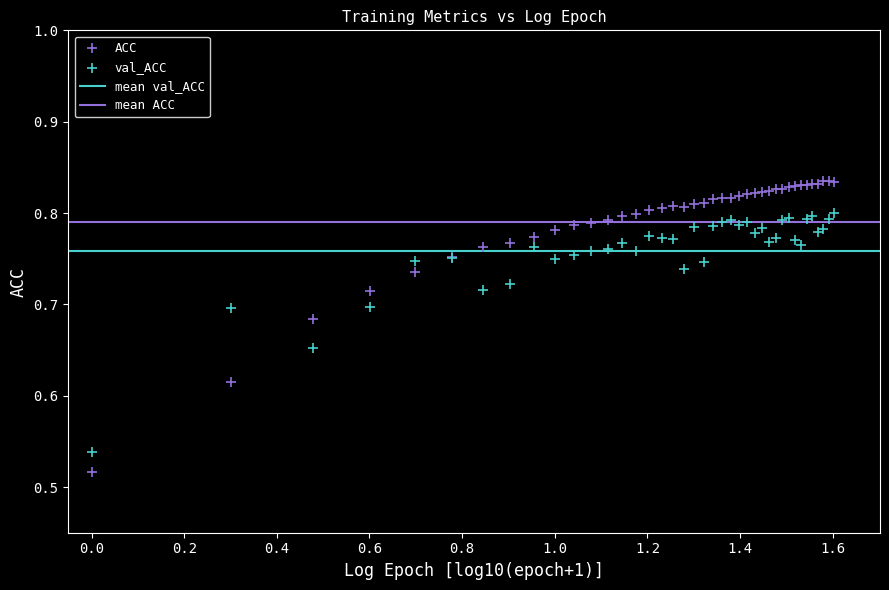

Which series has the largest Y range (max minus min)?

ACC